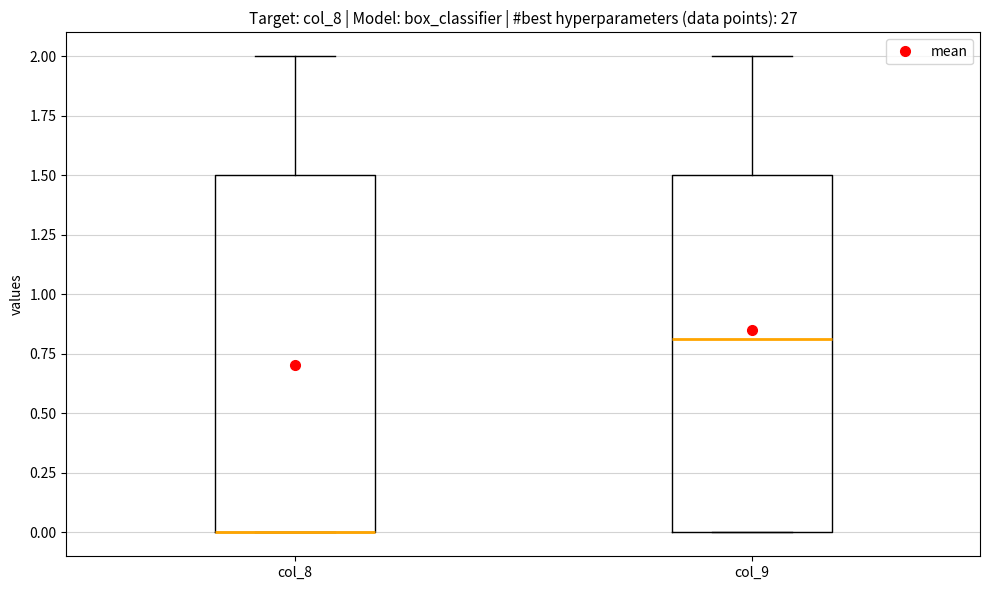

Where does the upper whisker of the box for col_8 end on the y-axis? The values are not printed on the chart, so give them approximately, as read against the axis.

2.0